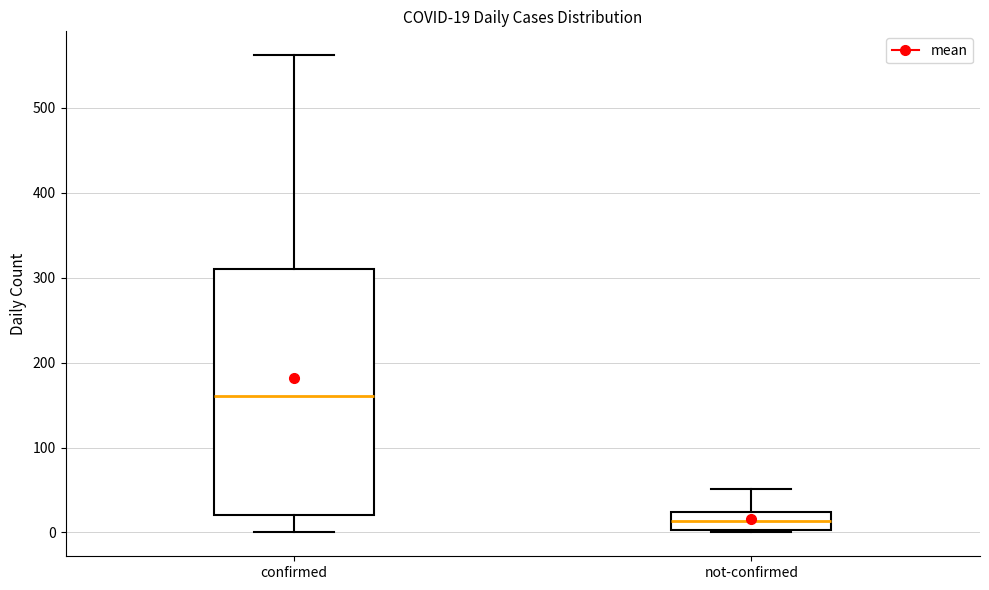

Which box has the highest median line?

confirmed